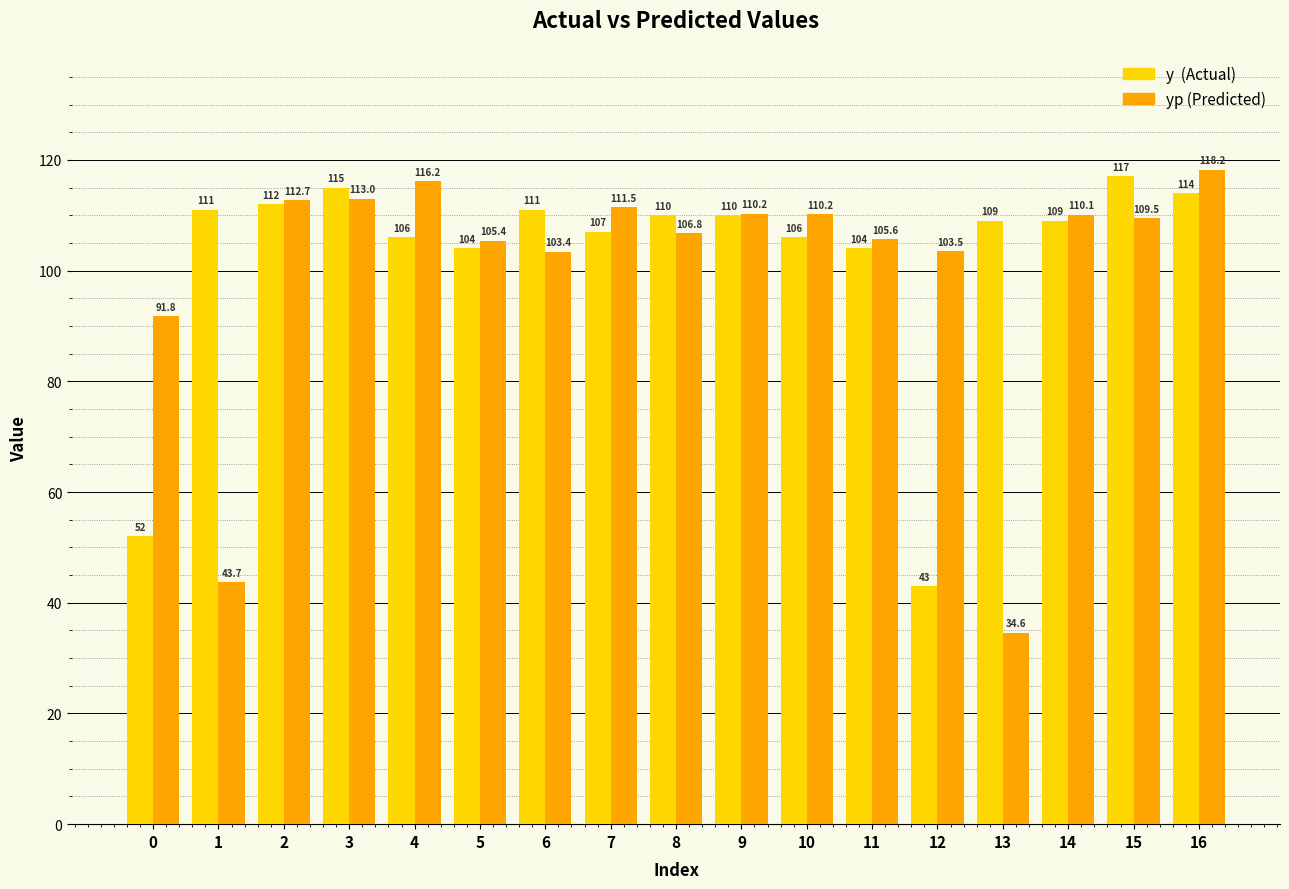

Which label corresponds to the smallest value in the chart?

13